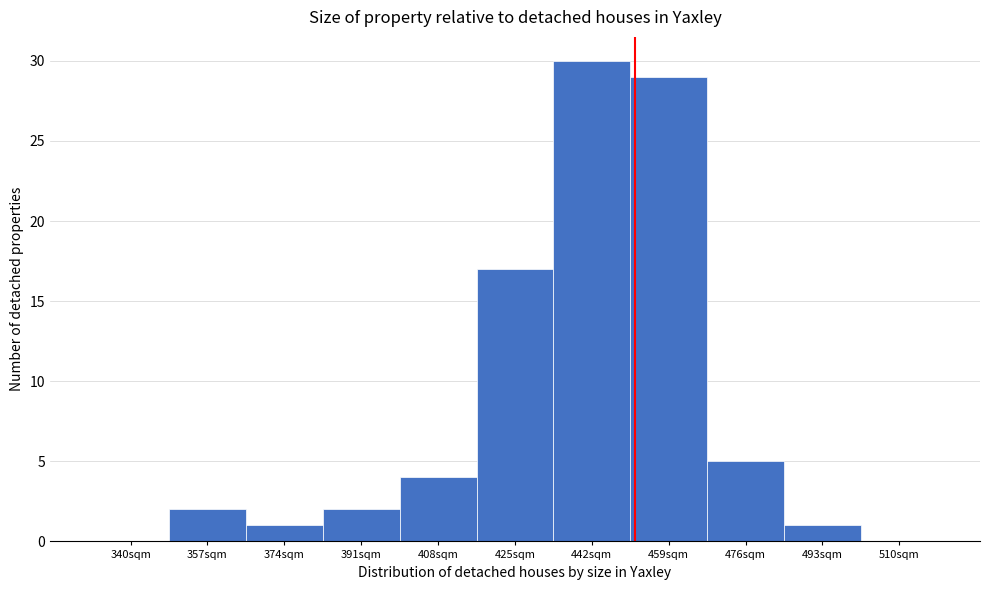

Reading left to right, list all the values displayed in this chart.

340sqm=0	357sqm=2	374sqm=1	391sqm=2	408sqm=4	425sqm=17	442sqm=30	459sqm=29	476sqm=5	493sqm=1	510sqm=0